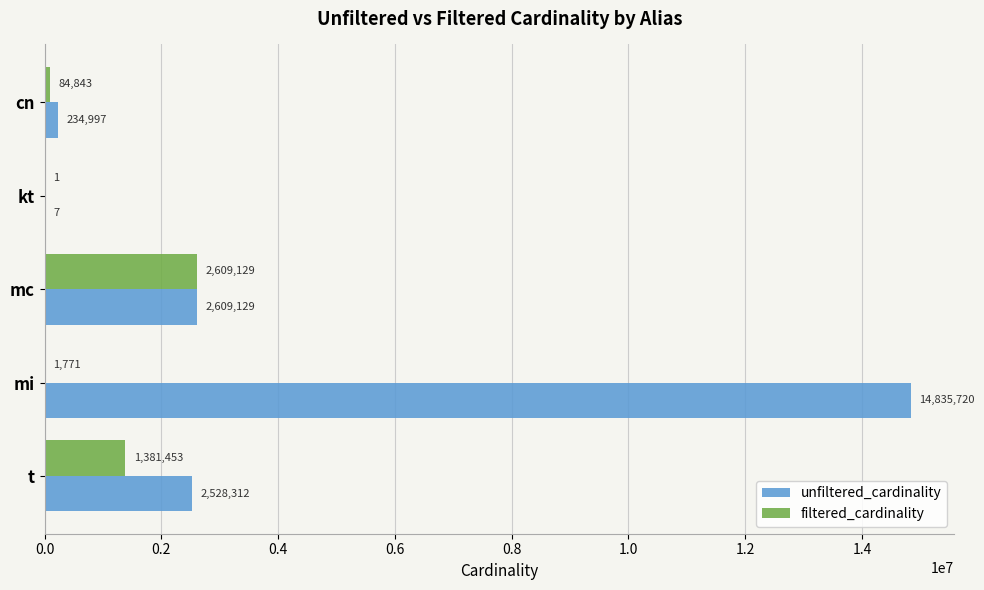

What is the approximate value of filtered_cardinality at mc?

2609129